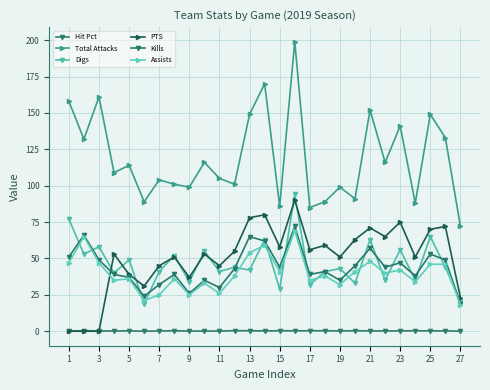

Rank the series by their maximum value, from lowest to highest.

Hit Pct, Assists, Kills, PTS, Digs, Total Attacks